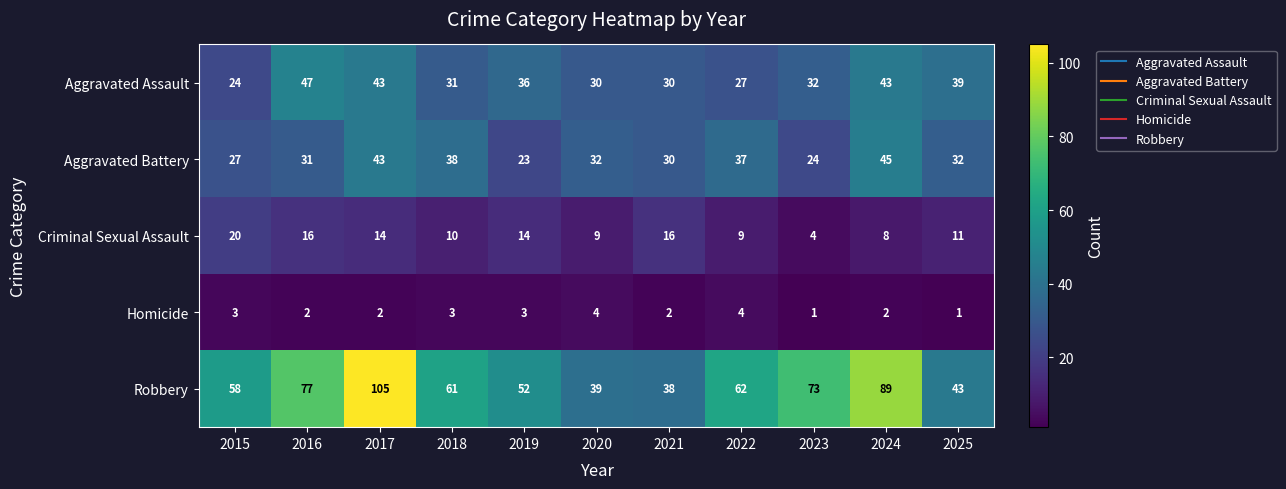

Which series has the widest spread of values?

Robbery